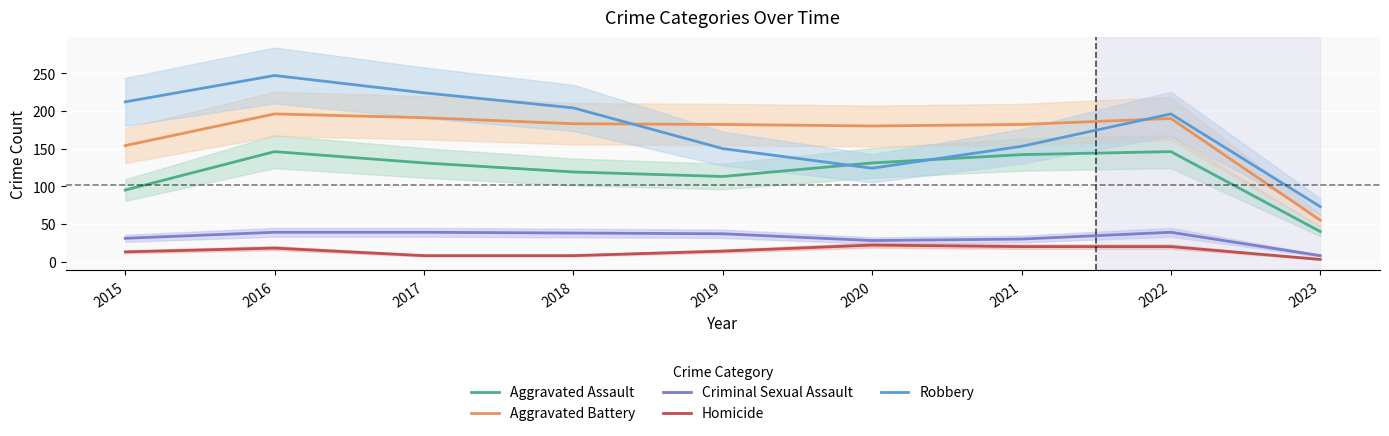

True or false: Aggravated Assault has a value of 142 at 2021.

True